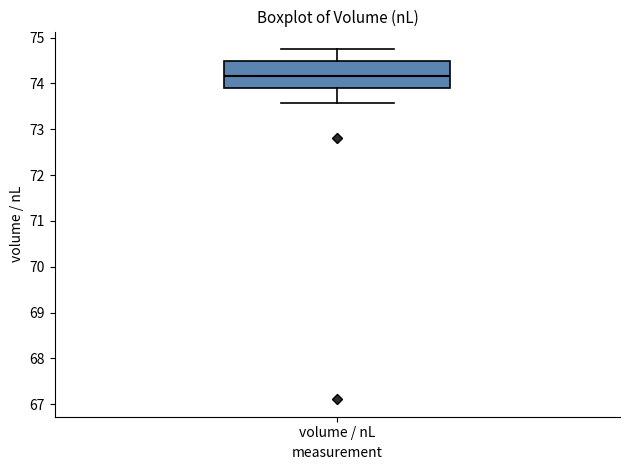

Transcribe this box plot: give where the median line is, the range the box spans, and where the two whiskers end, as read against the y-axis. The values are not printed on the chart, so give them approximately, as read against the axis.

median 74.2, box 73.9 to 74.5, whiskers 73.6 to 74.8